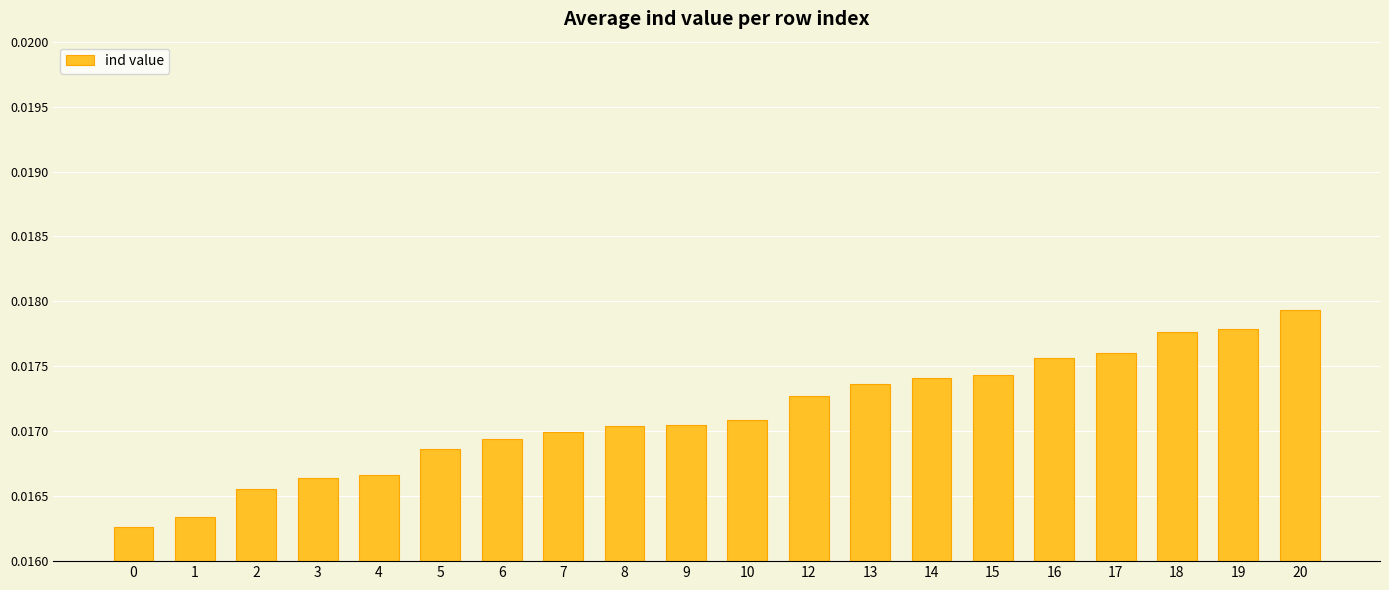

What is the sum of all values?

0.3